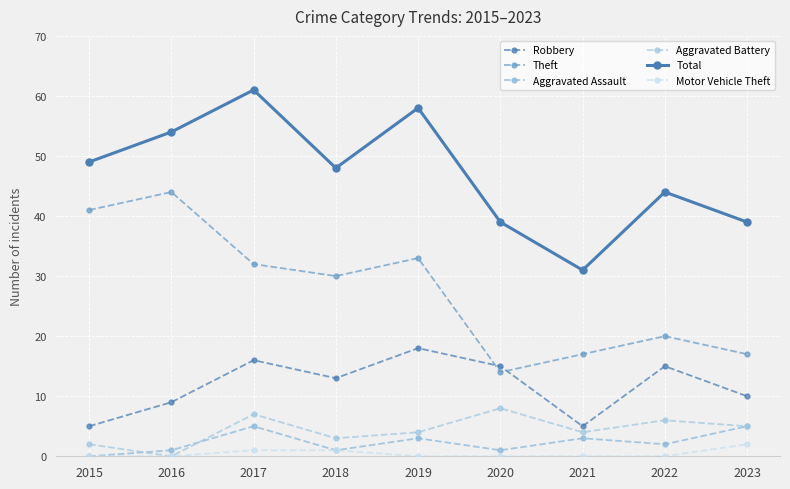

Does the chart have visible grid lines?

Yes